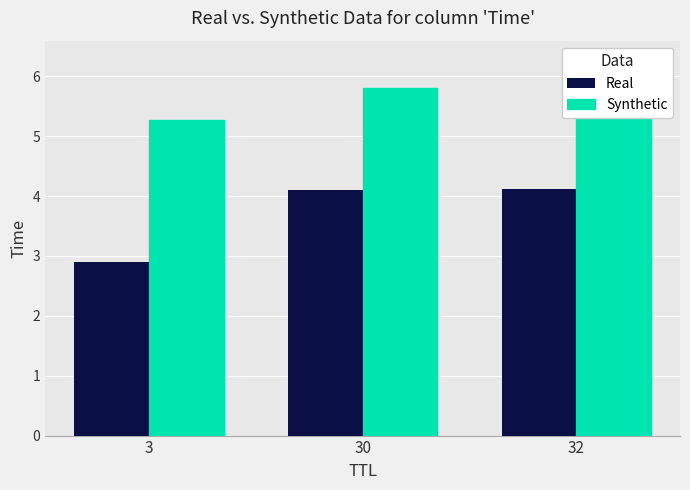

How many groups of bars are there?

3